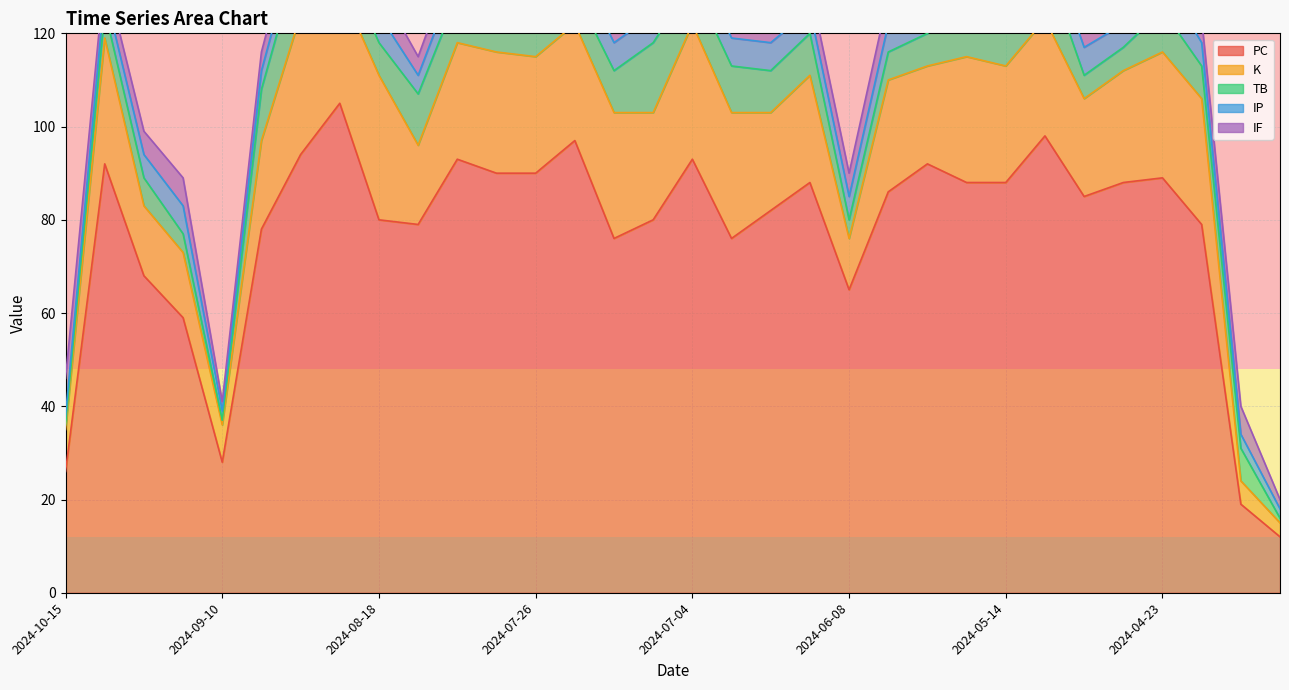

What position from the left is 2024-06-08?

21